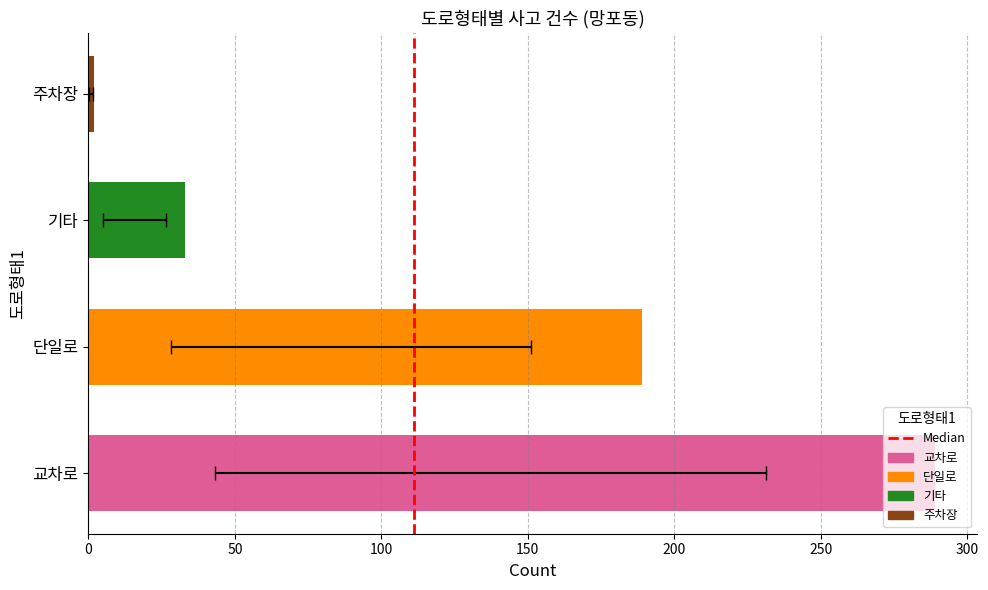

How many data points are above 189?

1